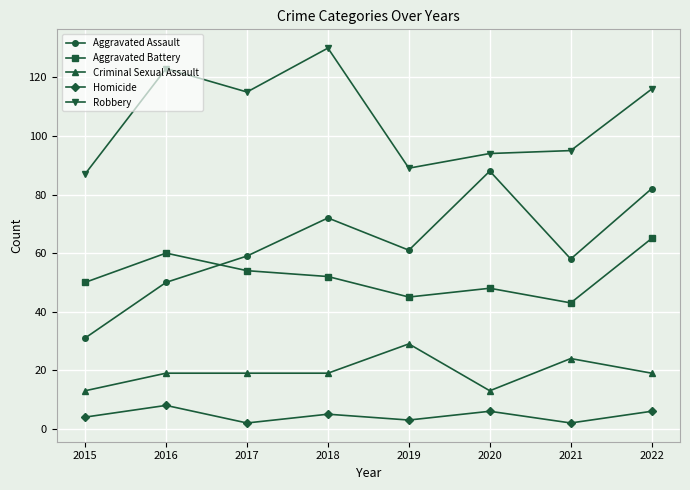

Between 2017 and 2018, which series saw the biggest shift?

Robbery